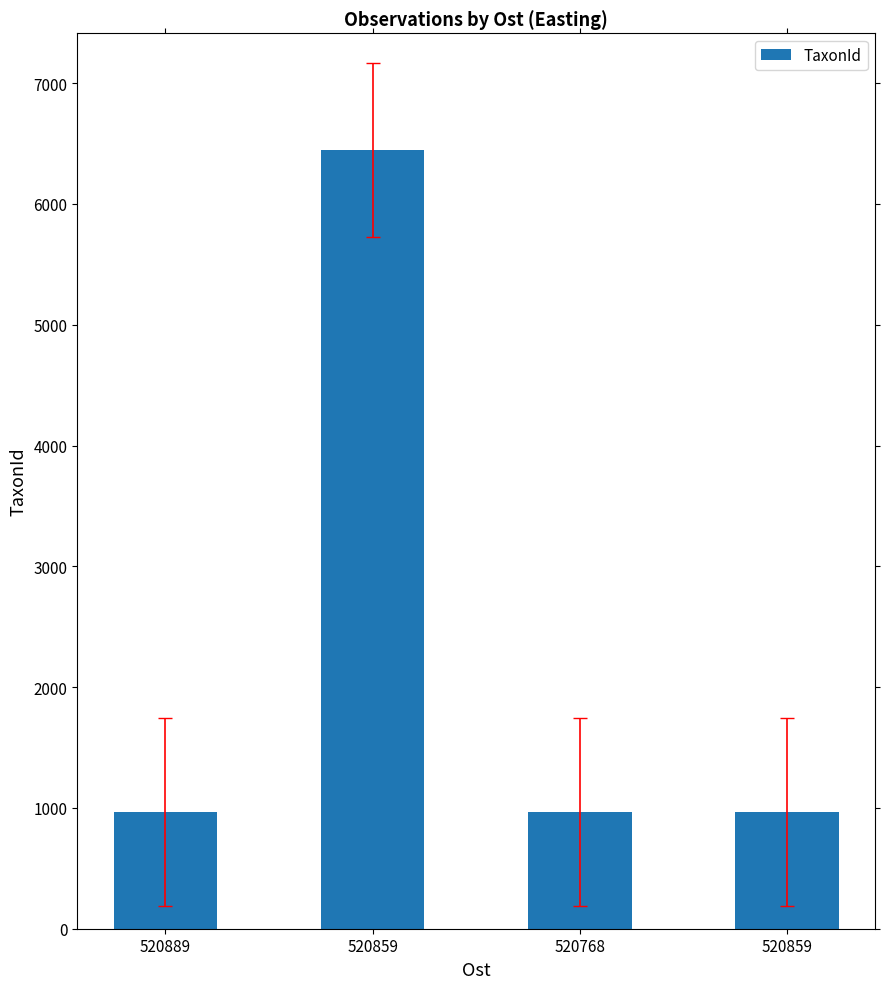

At which category does the chart reach its minimum across all series?

520889